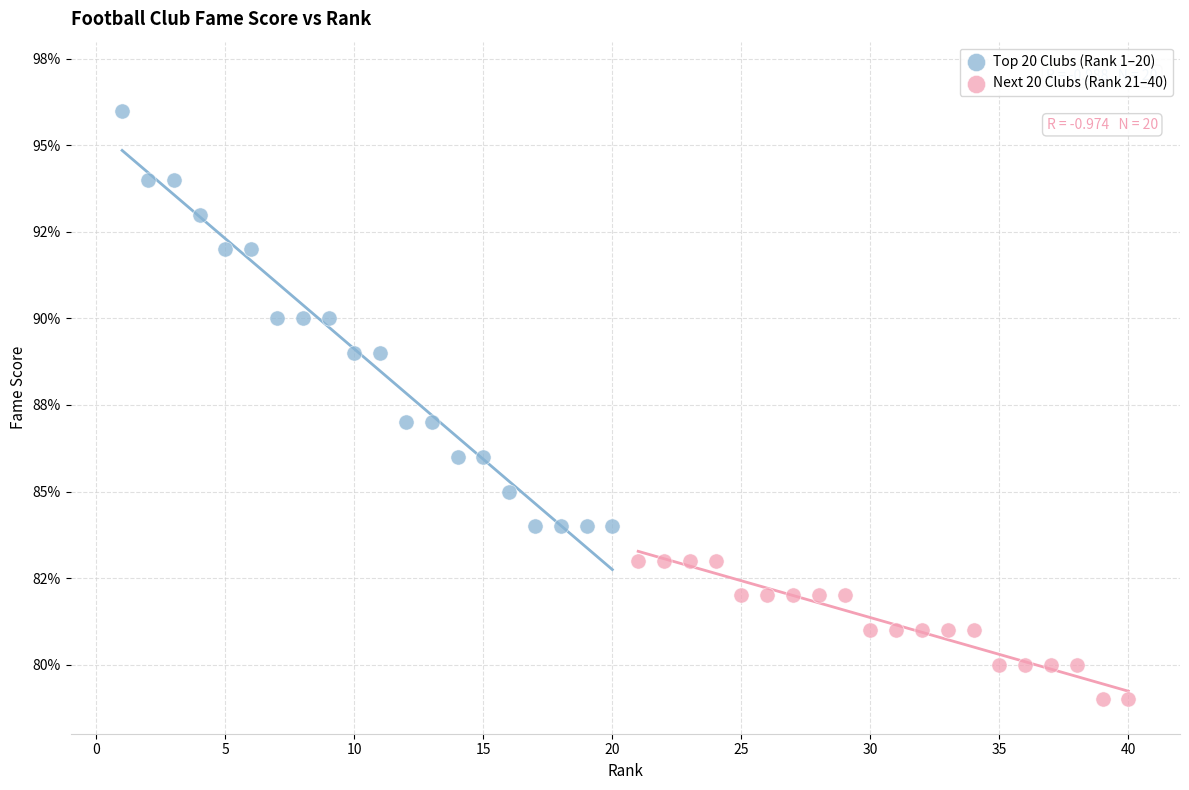

Which series has the widest spread of Y values?

Top 20 Clubs (Rank 1–20)